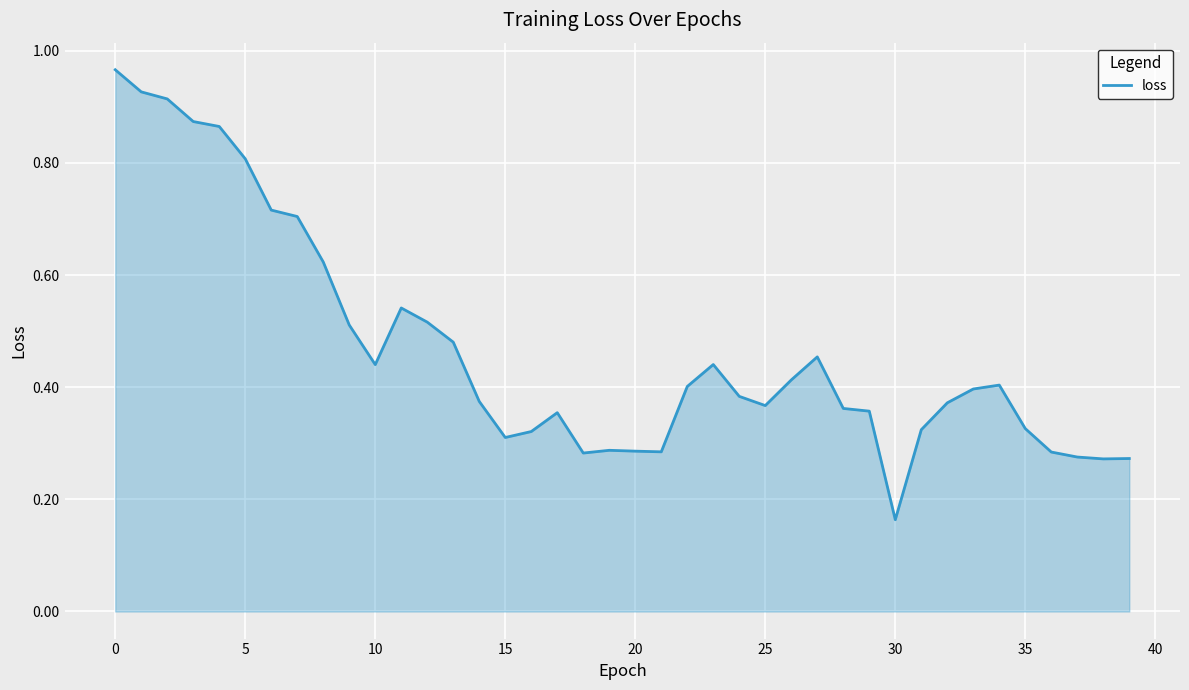

What is the difference between the maximum and minimum values?

0.8